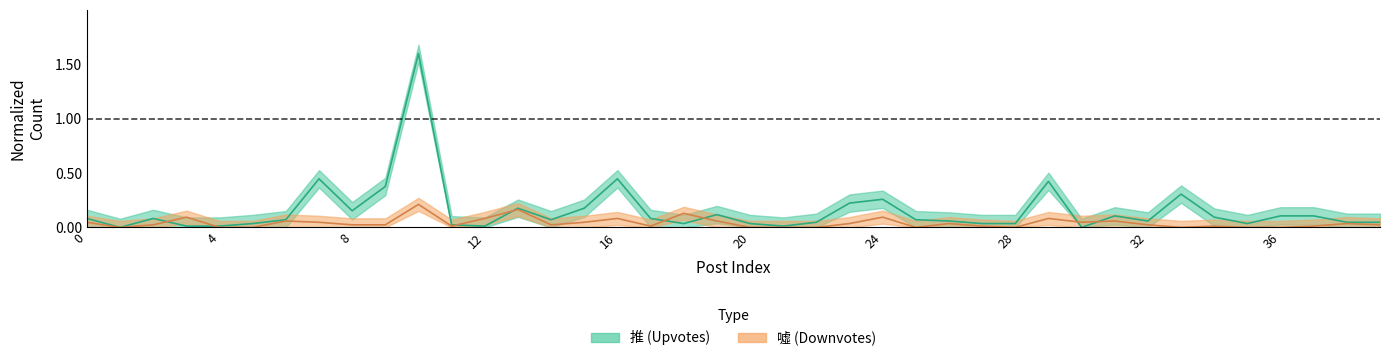

Rank the series by their average value, from lowest to highest.

噓, 推